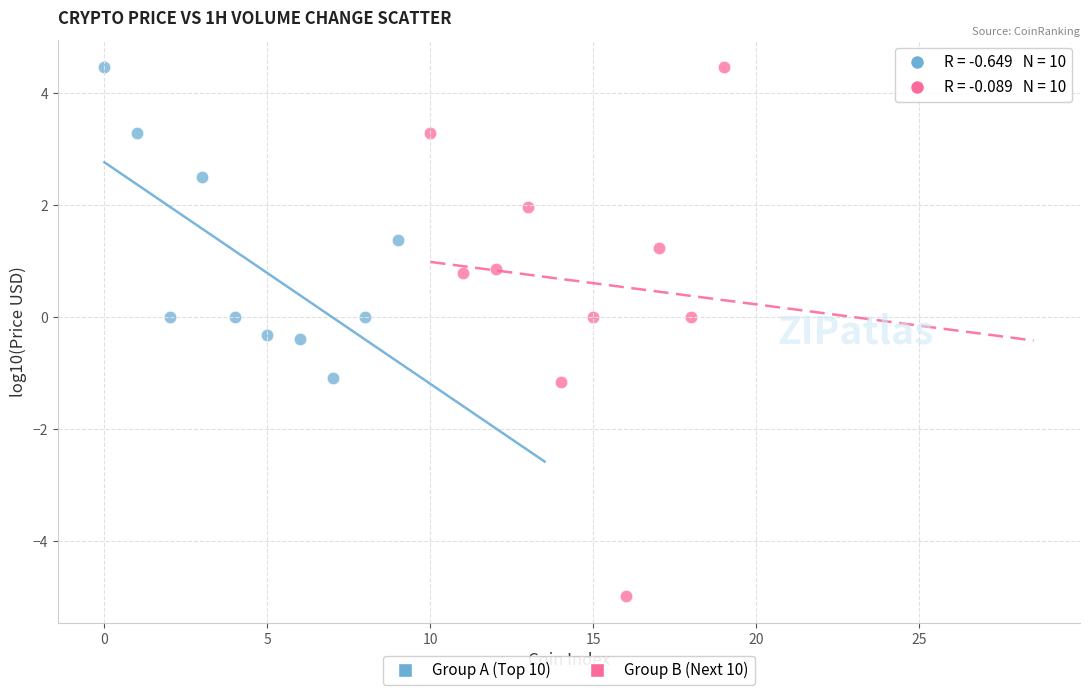

Which series reaches the minimum Y coordinate?

Group B (Next 10)